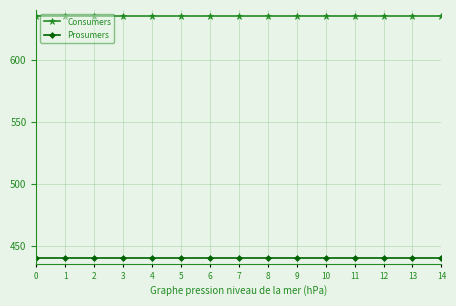

What is the lowest value of the Consumers series?

635